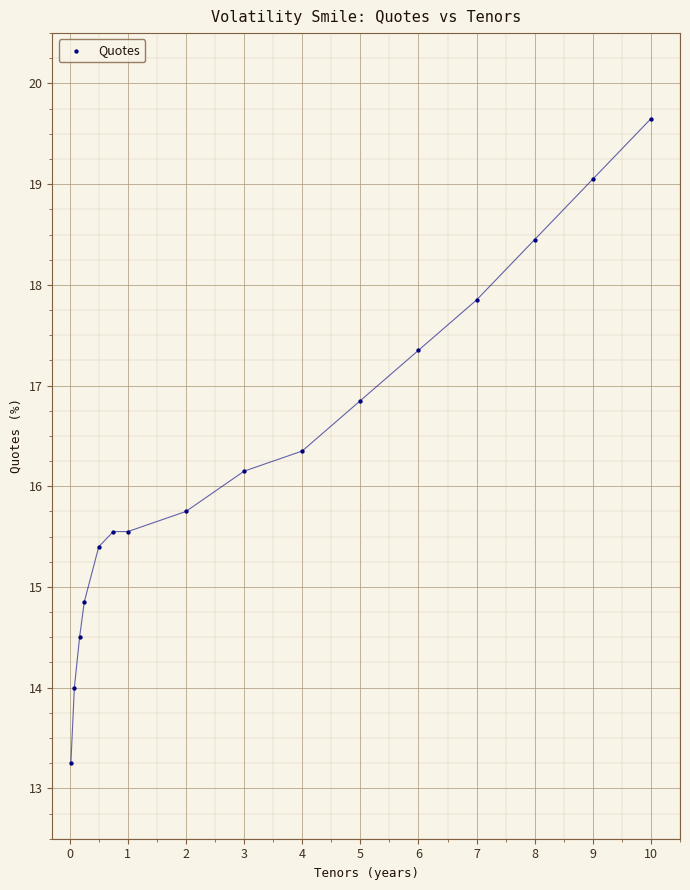

What is the range of X values (max minus min)?

10.0